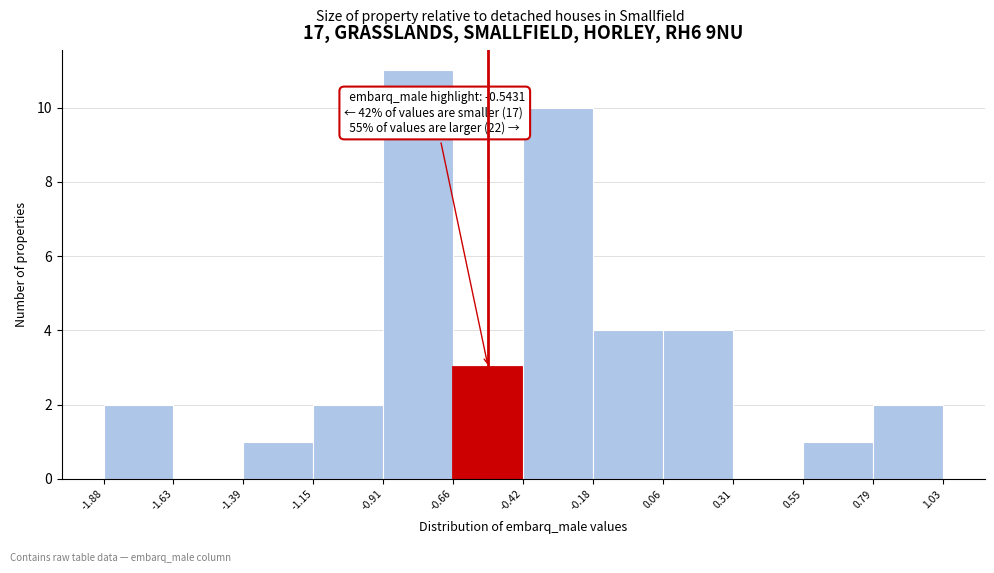

Which range on the x-axis has the tallest bar?

-0.91 to -0.66